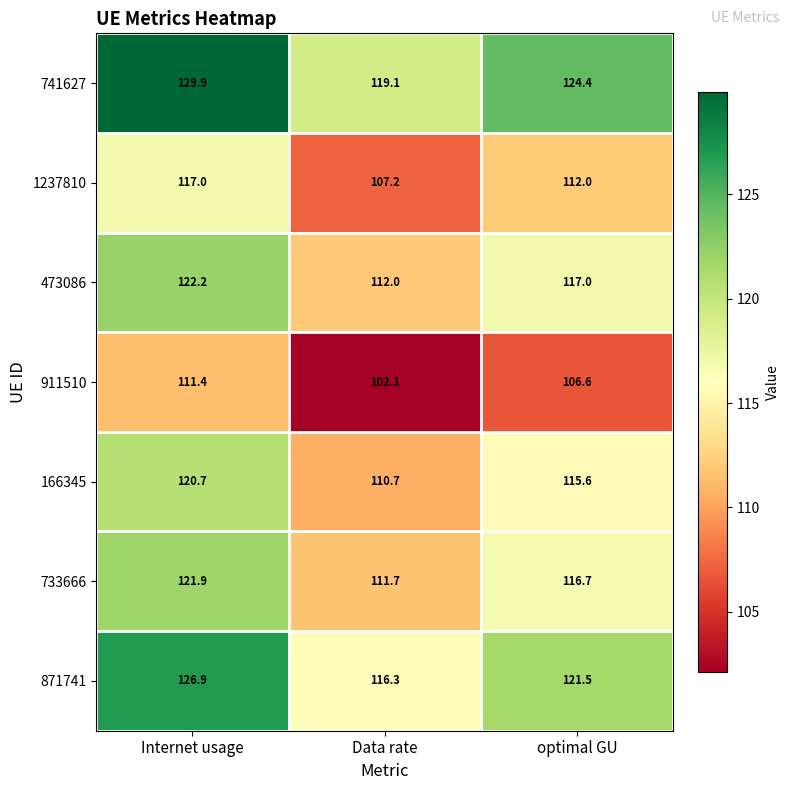

What is the maximum value for 741627?

129.9